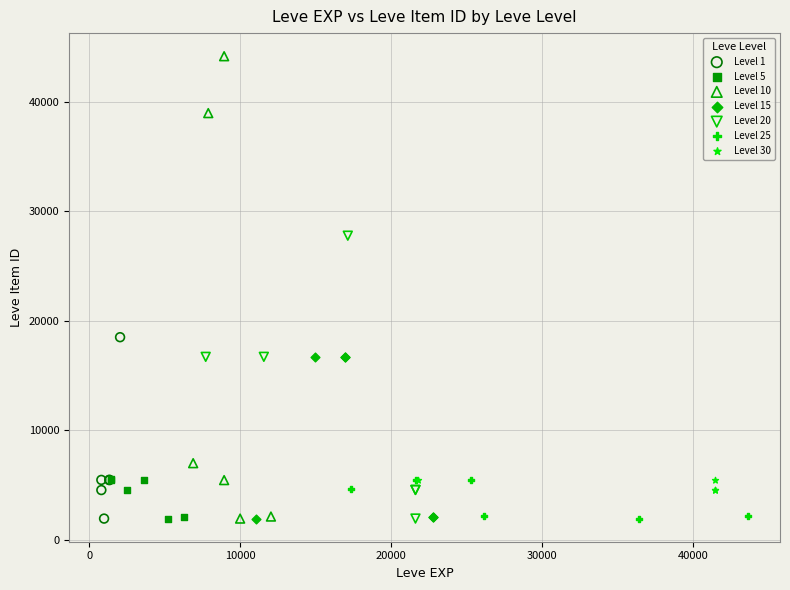

Which series contains the highest Y value?

Level 10